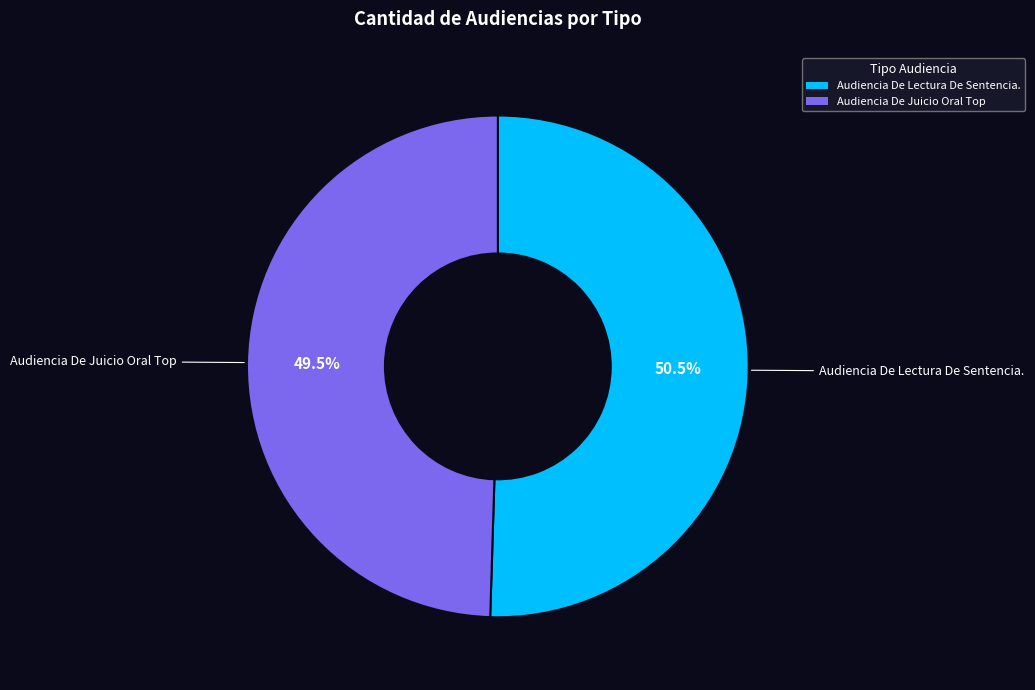

True or false: Audiencia De Lectura De Sentencia. accounts for 40% of the total.

False